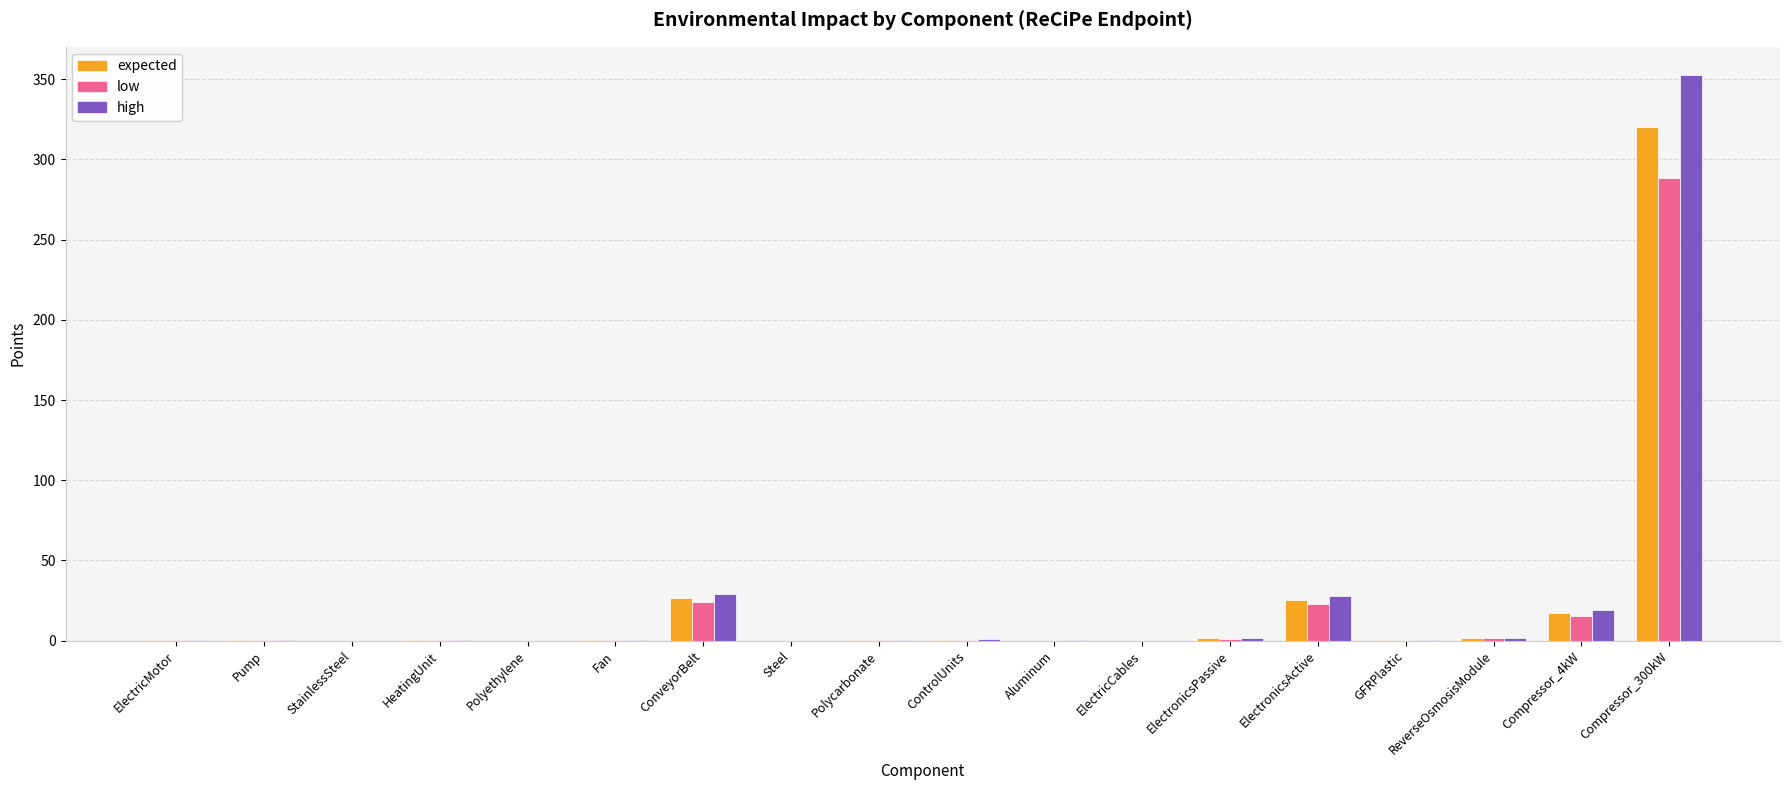

The value of expected at ElectronicsActive is 25.2. True or false?

True